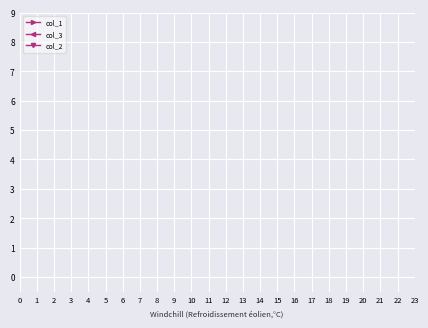

True or false: col_2 and col_3 cross at least once.

True